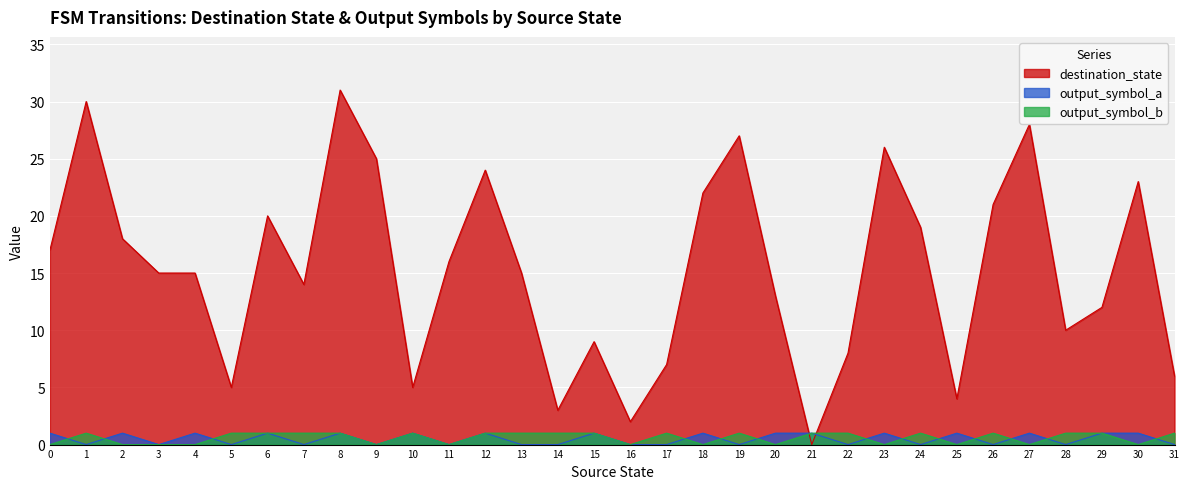

How many intersections are there between output_symbol_a and output_symbol_b?

13